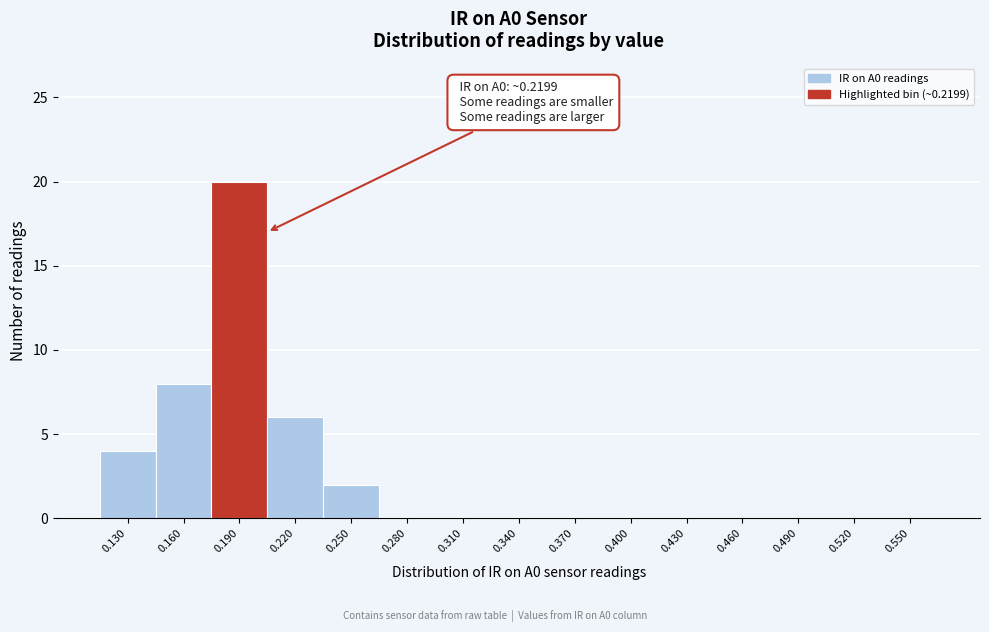

Reading left to right, transcribe all the data shown in this chart.

0.130=4	0.160=8	0.190=20	0.220=6	0.250=2	0.280=0	0.310=0	0.340=0	0.370=0	0.400=0	0.430=0	0.460=0	0.490=0	0.520=0	0.550=0